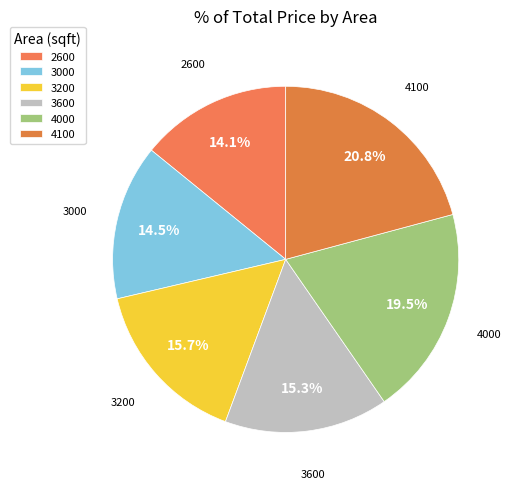

Do 2600 and 4100 together represent more than half of the pie?

No